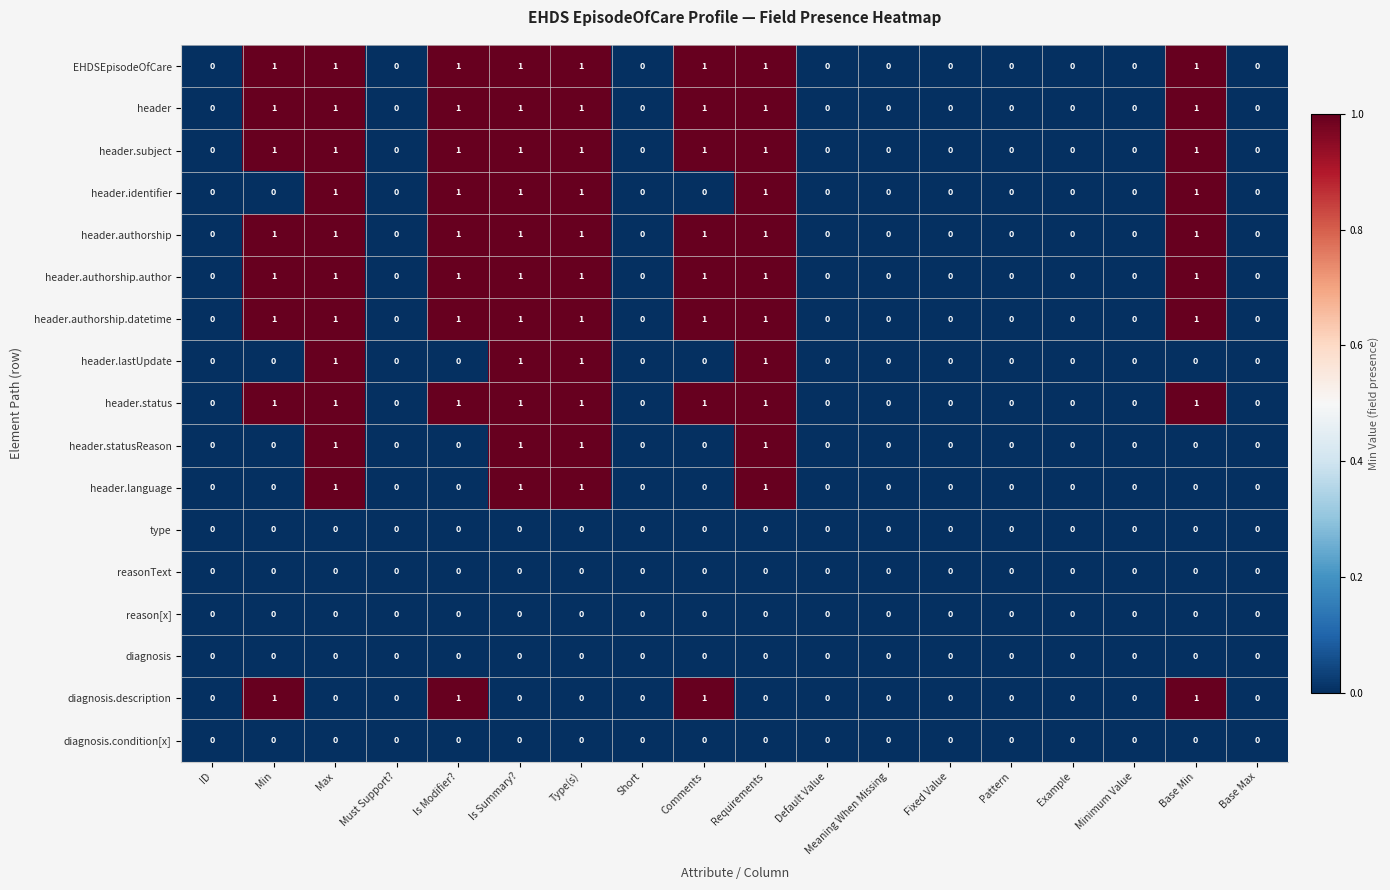

Is the value of diagnosis.condition[x] at Fixed Value greater than the value of header.subject at Type(s)?

No